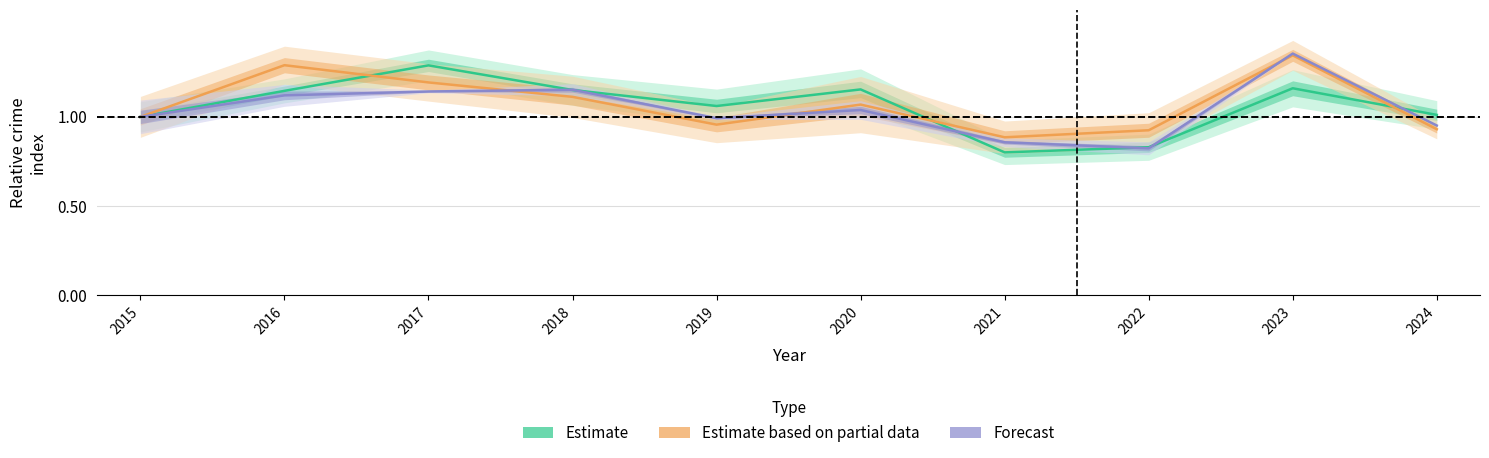

Reading right to left, what are all the values shown in this chart?

Estimate: 1.0	1.2	0.8	0.8	1.2	1.1	1.2	1.3	1.1	1.0
Estimate based on partial data: 0.9	1.3	0.9	0.9	1.1	1.0	1.1	1.2	1.3	1.0
Forecast: 1.0	1.4	0.8	0.9	1.0	1.0	1.2	1.1	1.1	1.0